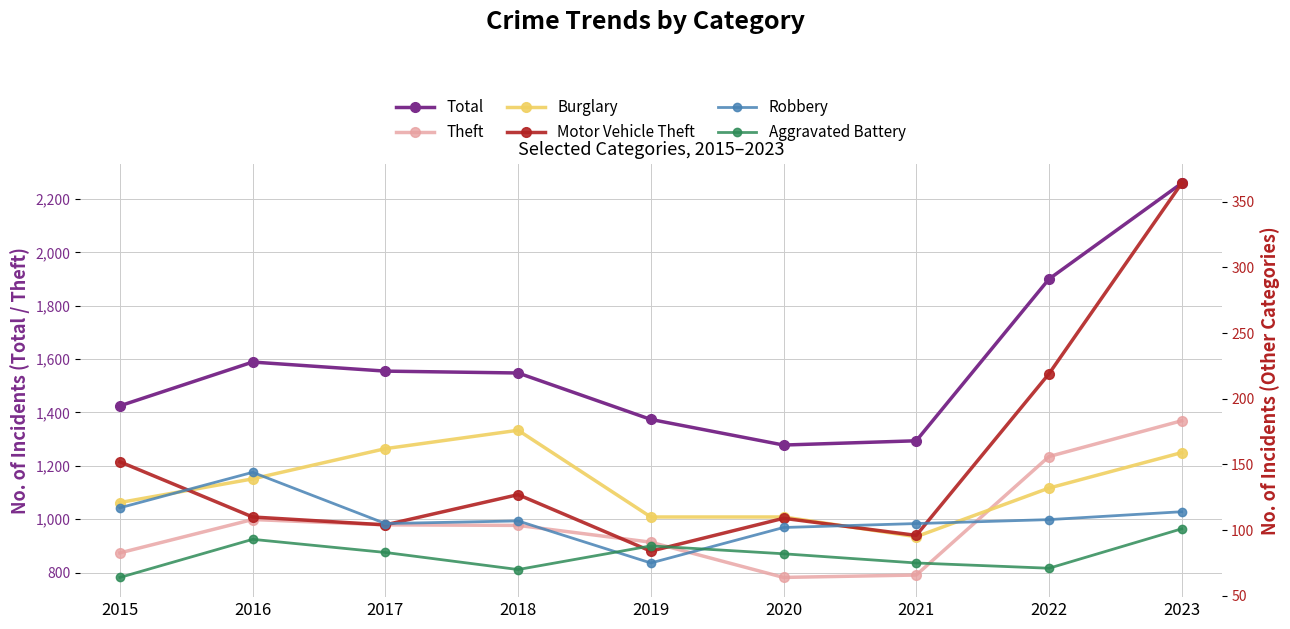

How many values in the Burglary series are below 132?

4